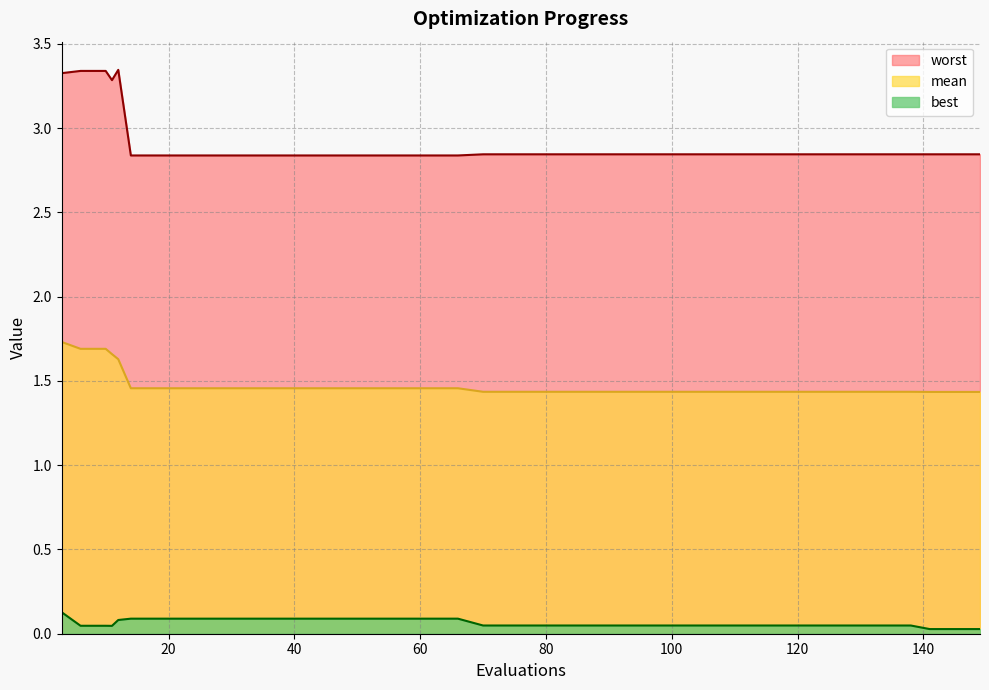

What is the maximum value shown in the chart?

3.3